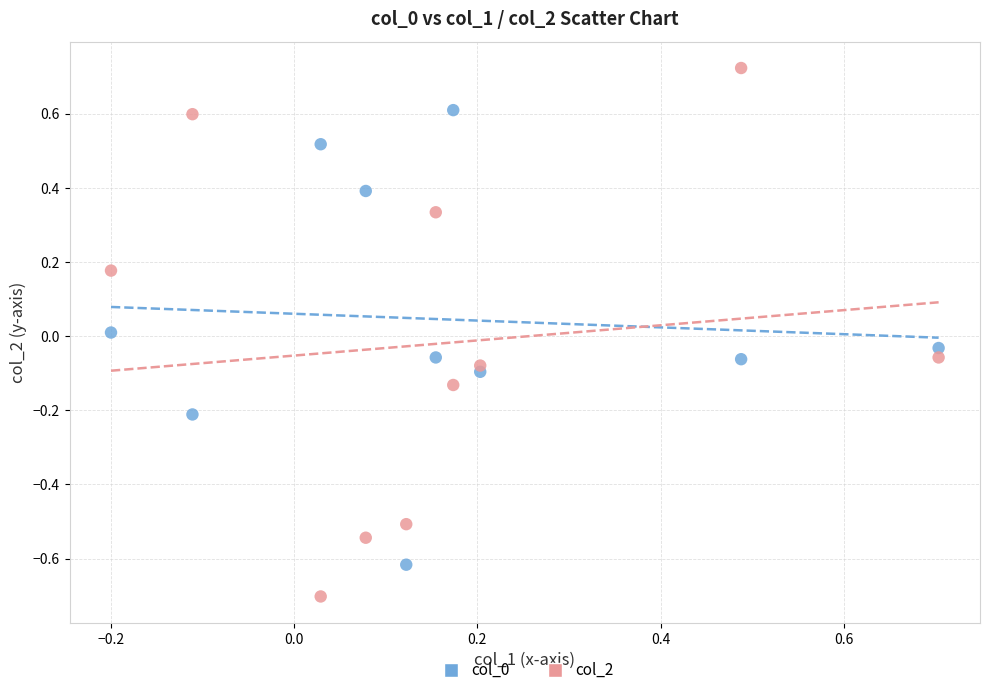

Which series has the largest Y range (max minus min)?

col_2